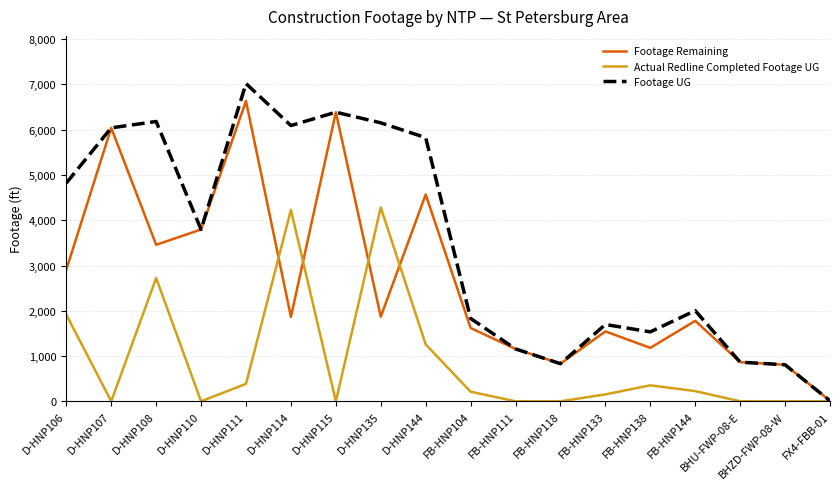

The value of Footage Remaining at FB-HNP118 is 831. True or false?

True